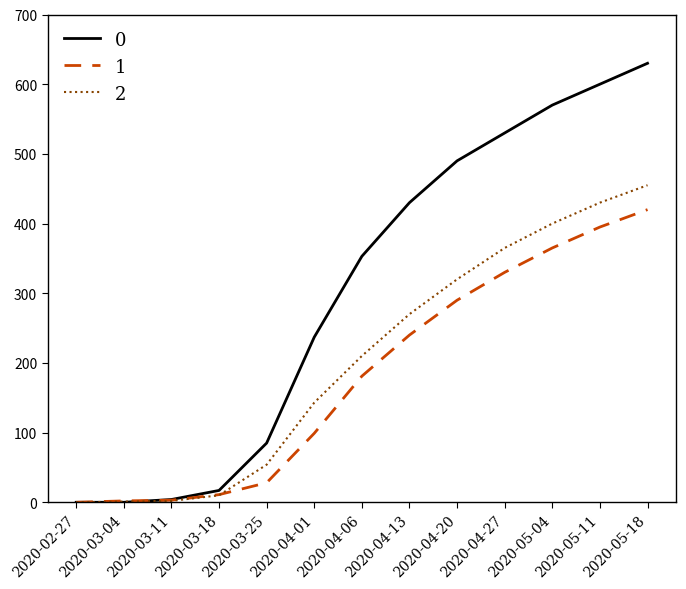

At which category is the sum across all series the highest?

2020-05-18